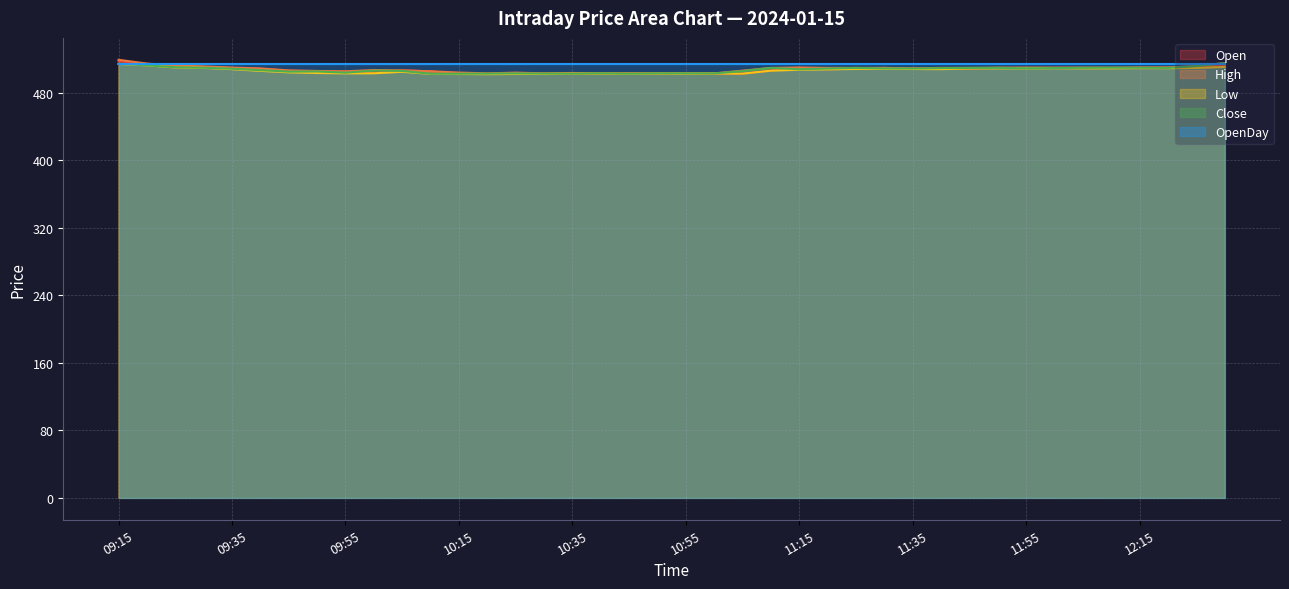

True or false: OpenDay has a value of 514.6 at 11:55.

True